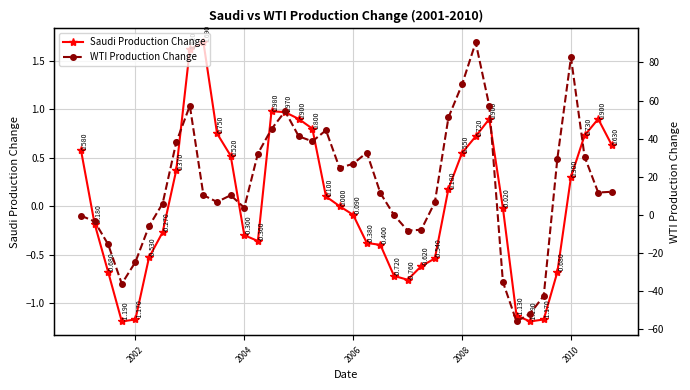

How many lines are shown in the chart?

2